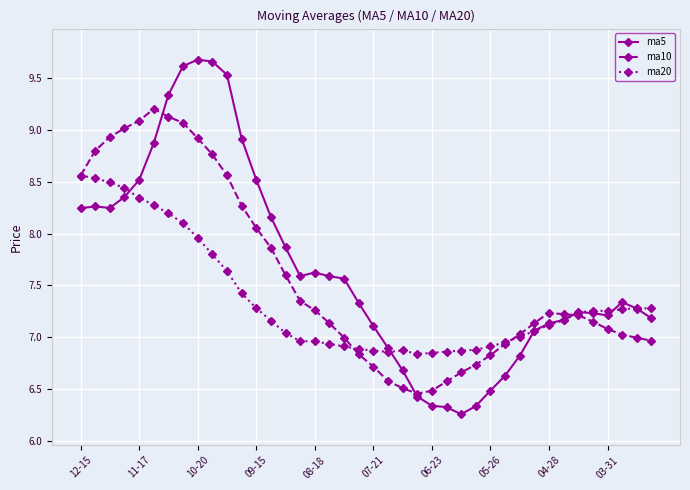

What is the value of the ma20 point at the 10th from the left?

7.8